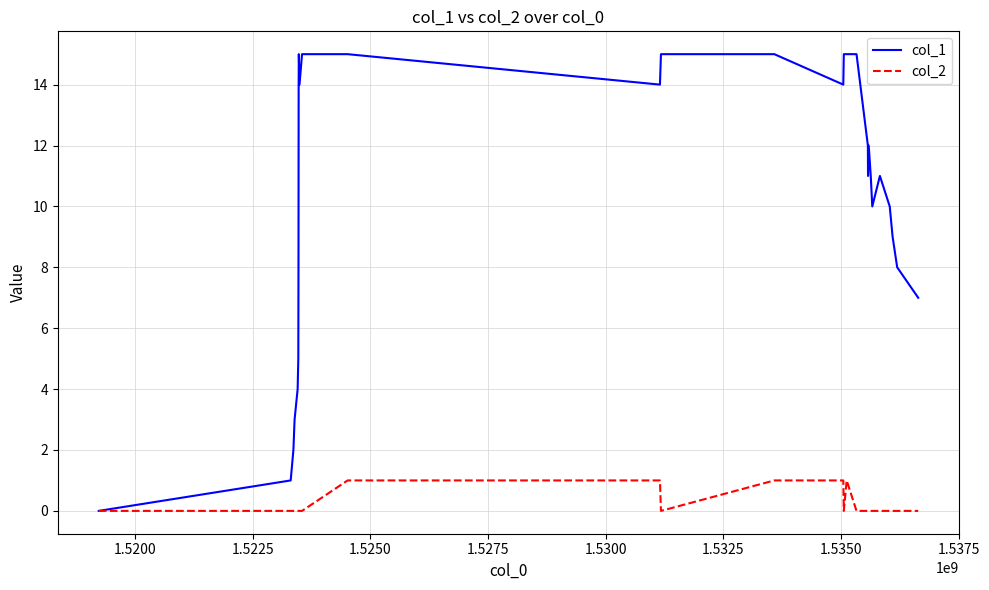

Which series has the largest range (max minus min)?

col_1